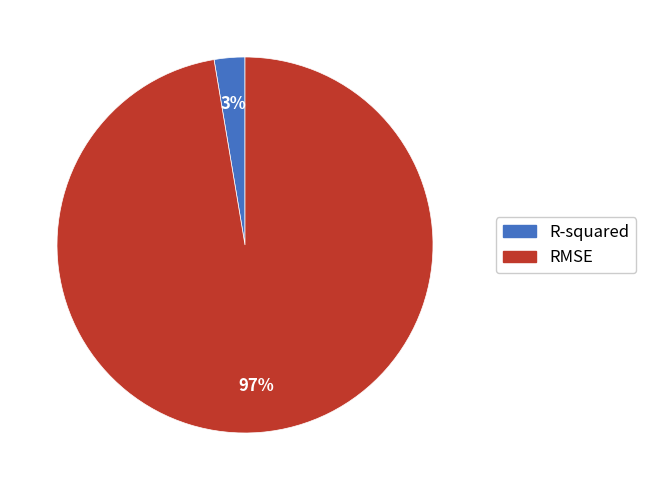

The RMSE slice represents 86% of the pie. True or false?

False